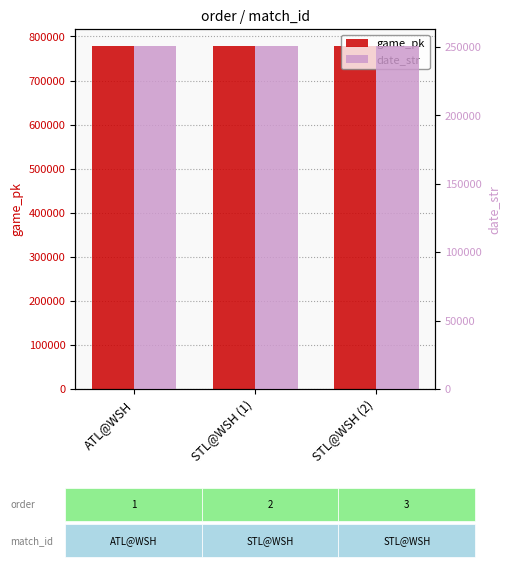

Where does the game_pk series first go above 777962?

STL@WSH (2)